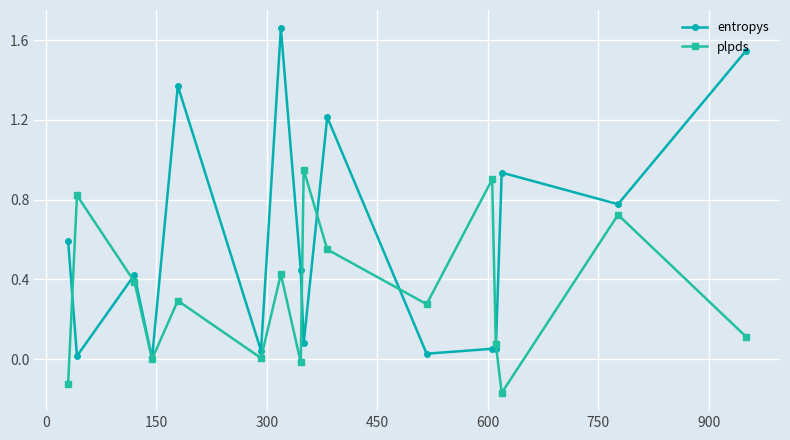

In plpds, how many points are lower than both neighbors (excluding endpoints)?

5